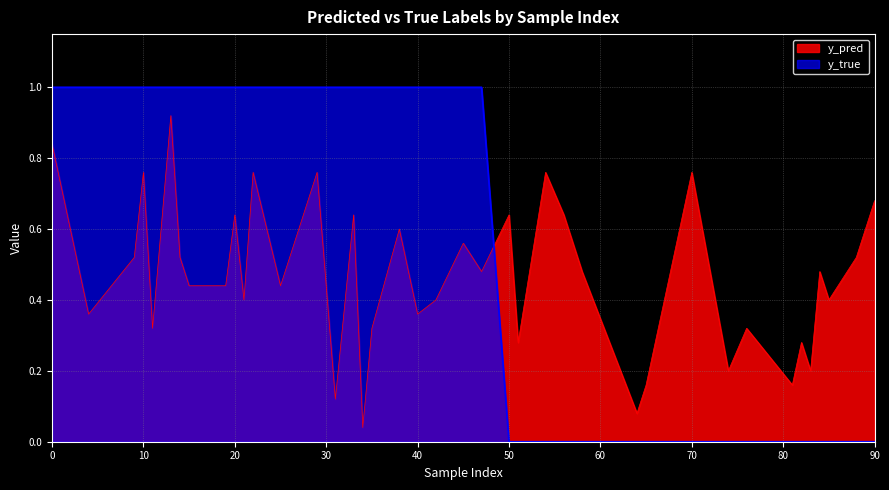

At which label is y_true closest to 0?

50